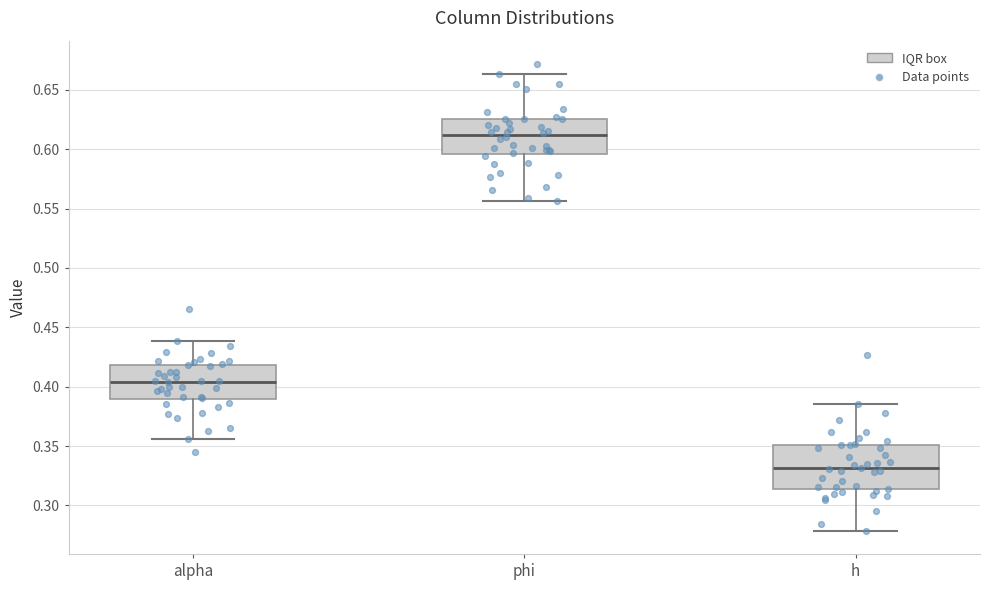

Comparing the boxes themselves (not the whiskers), which one is the tallest?

h